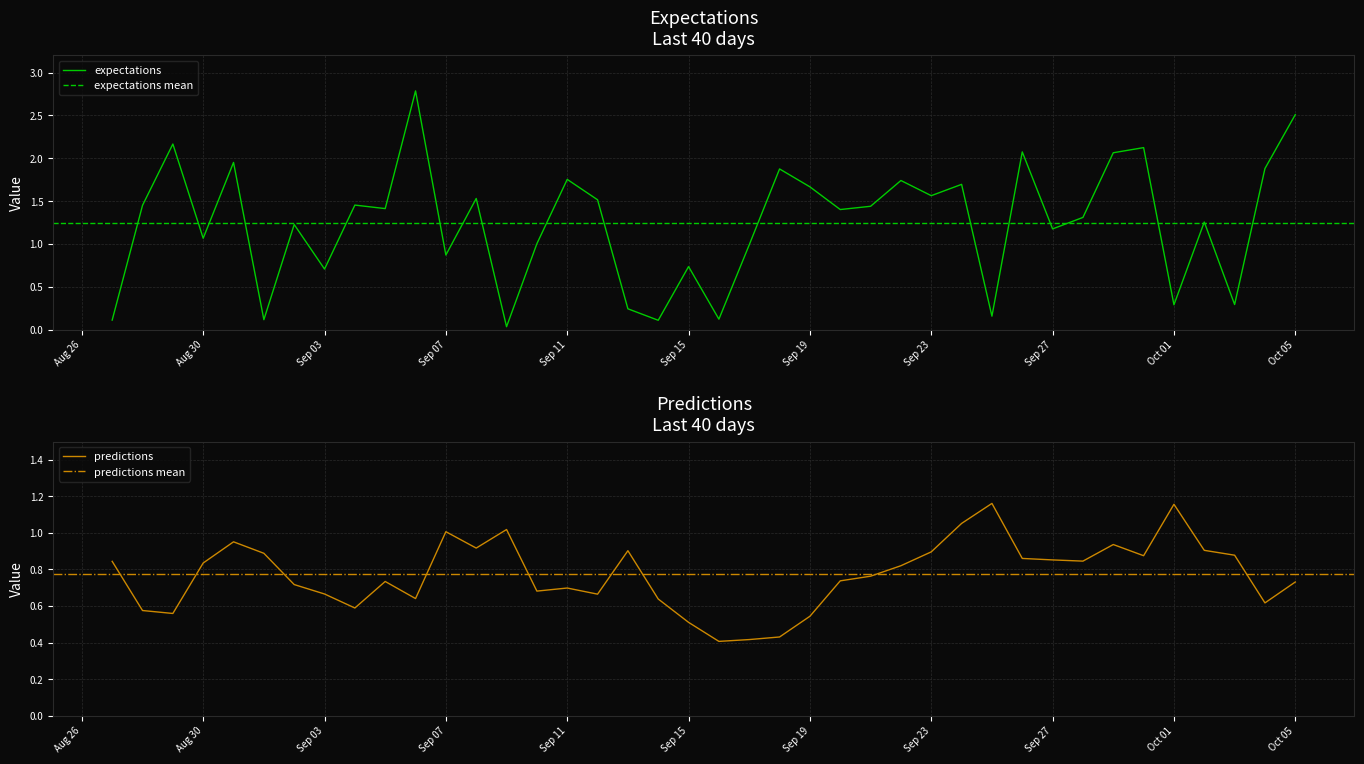

True or false: expectations has more than 1 points higher than both neighbors.

True